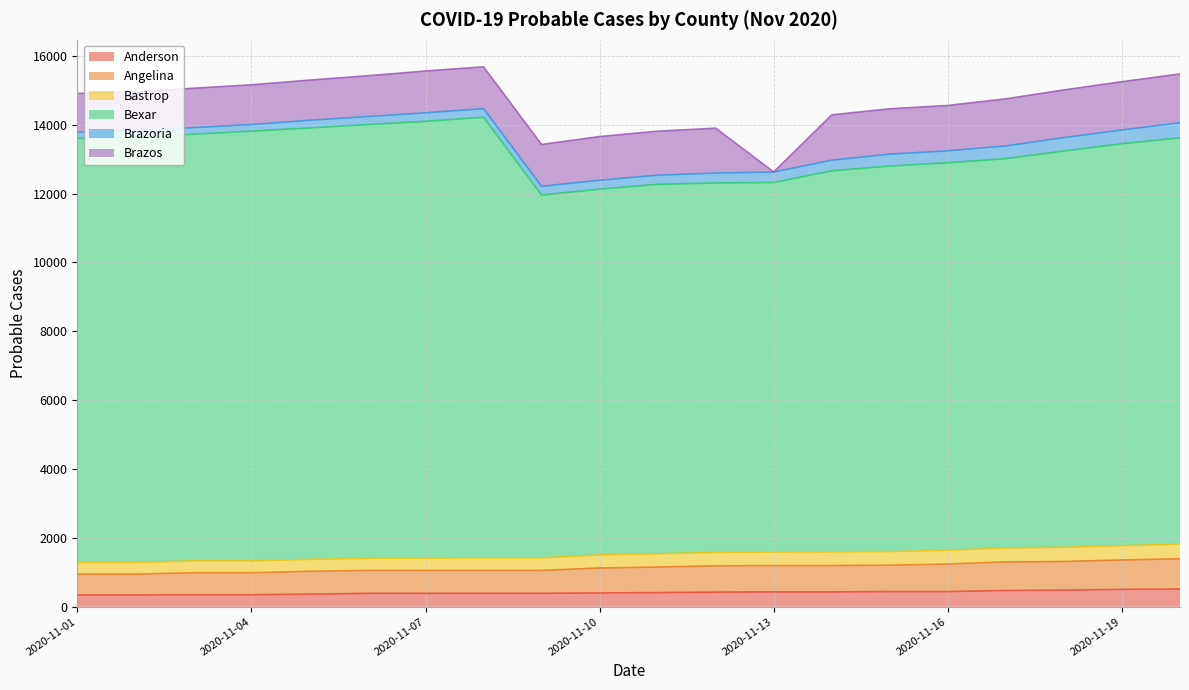

What is the minimum value for Anderson?

343